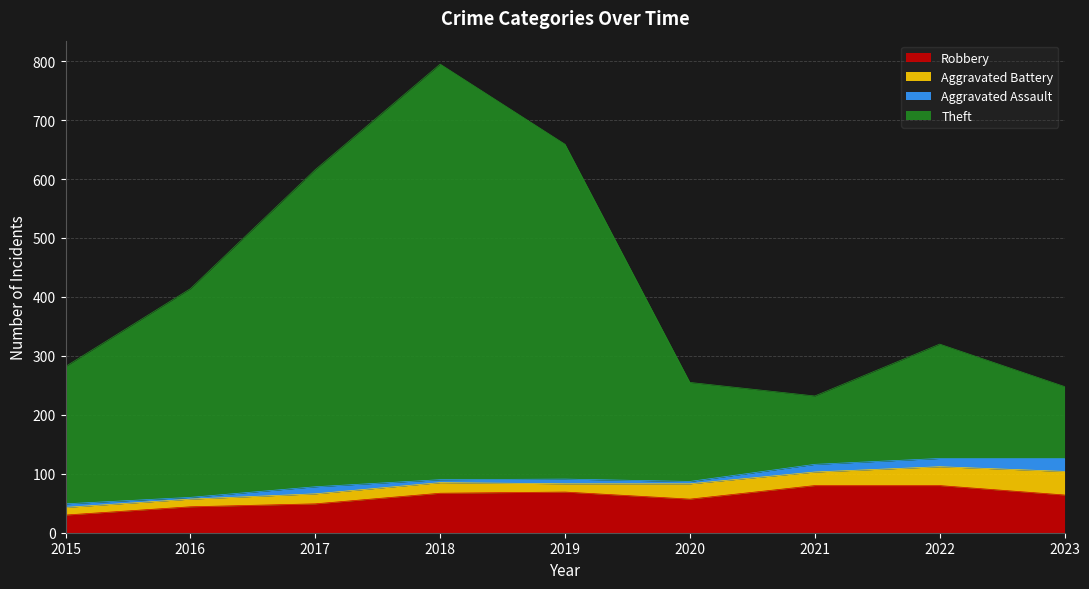

Is it true that Robbery equals 80 at 2021?

True